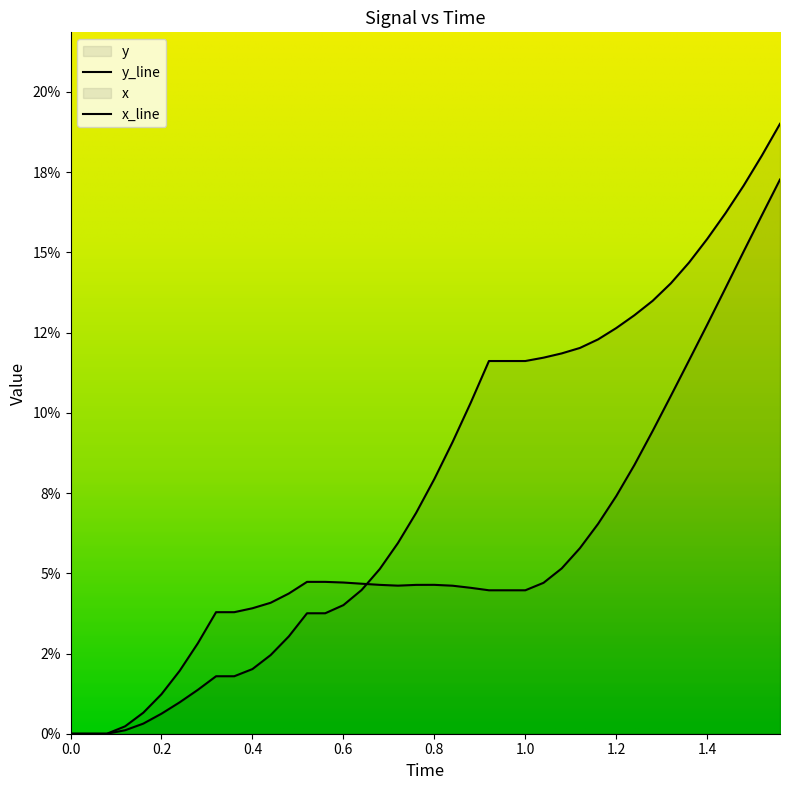

True or false: x and y cross at least once.

True